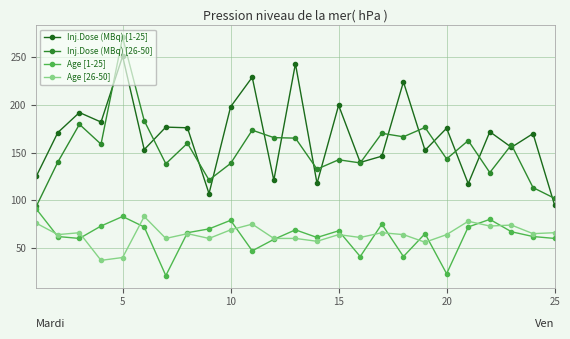

True or false: Inj.Dose (MBq) [26-50] and Inj.Dose (MBq) [1-25] intersect in this chart.

True